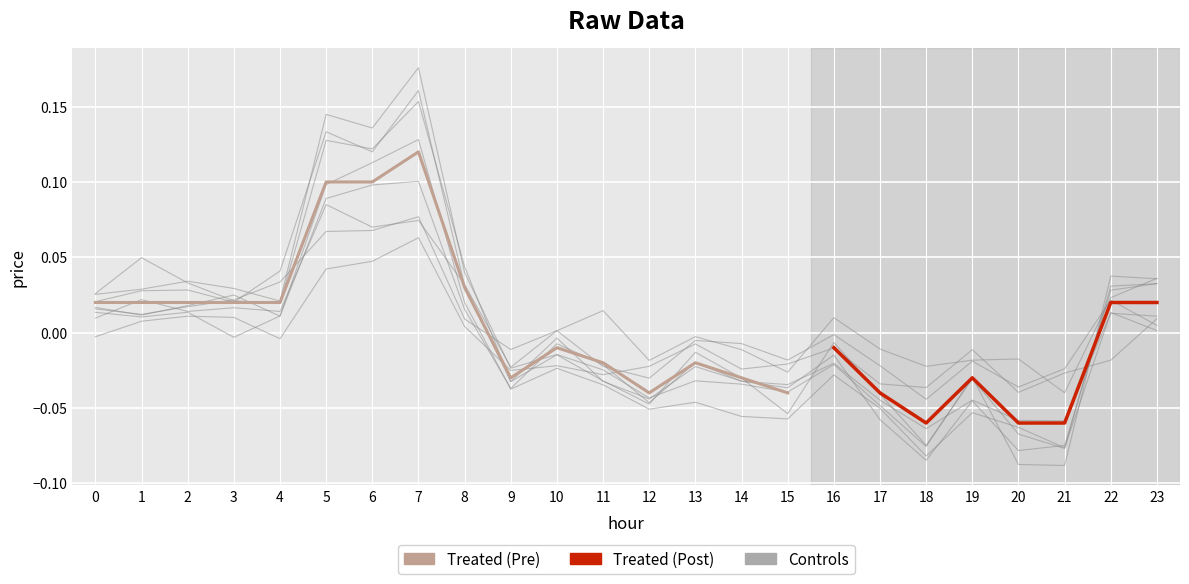

Where is the data nearest to the value 0?

10